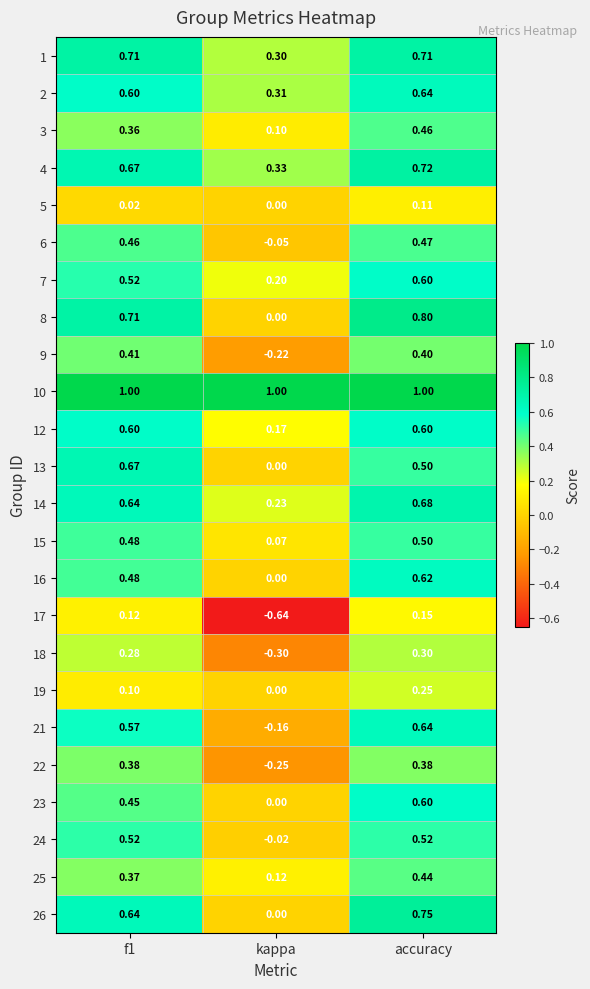

How many distinct data groups are displayed?

24